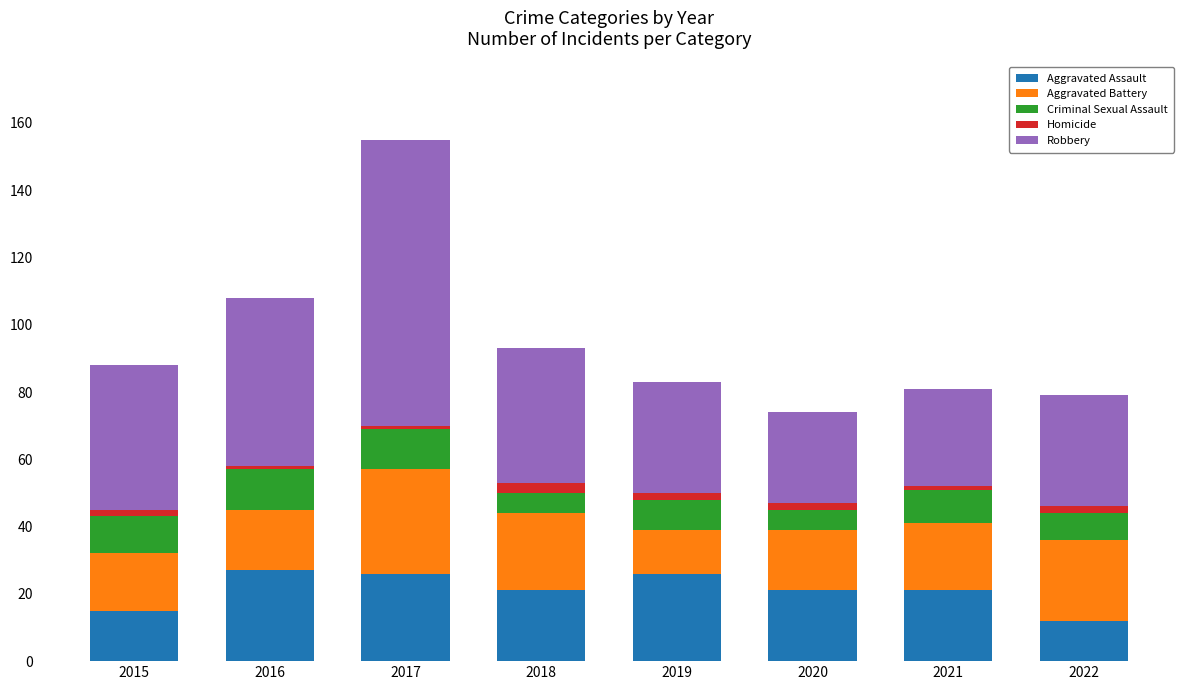

What is the difference between the second highest and minimum values in the Aggravated Assault series?

14